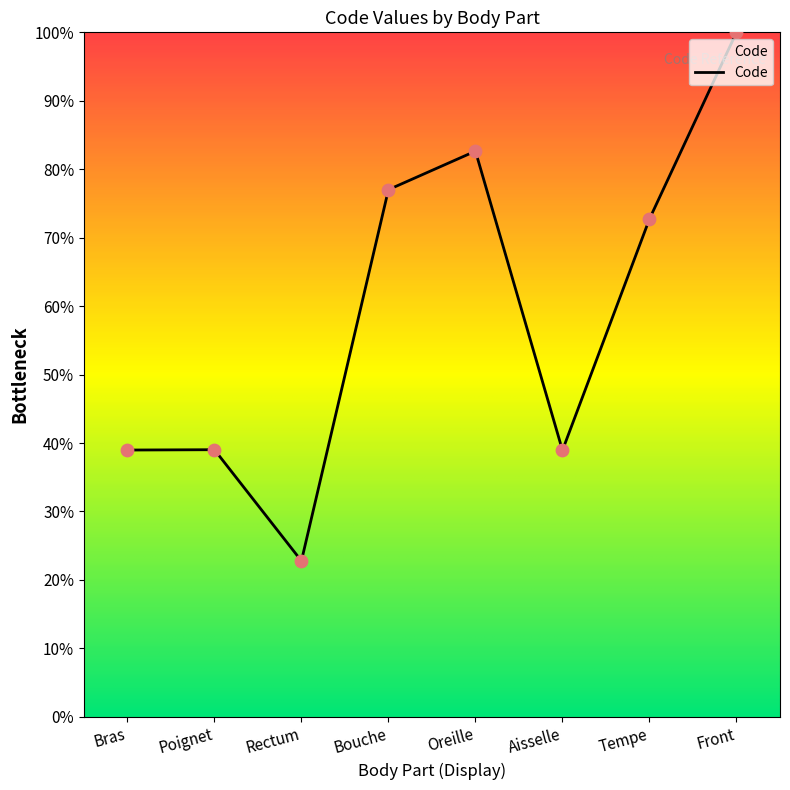

What is the change in value from Oreille to Front?

+17.4